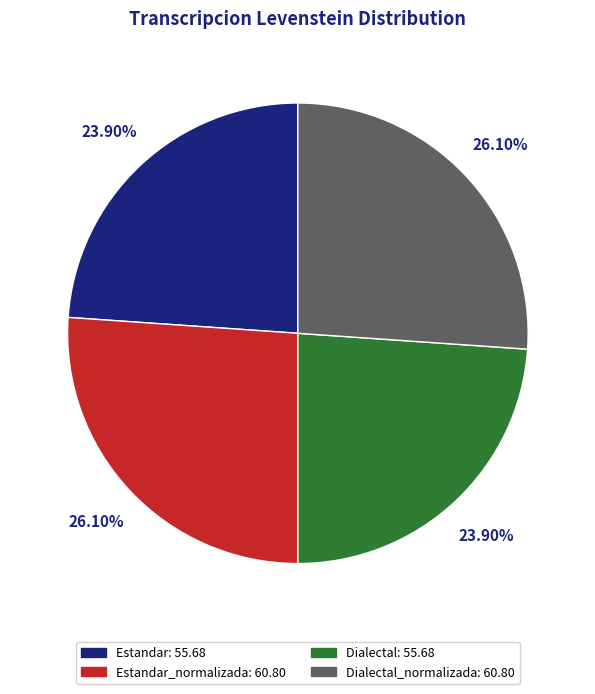

Is there any slice that represents more than half of the pie?

No